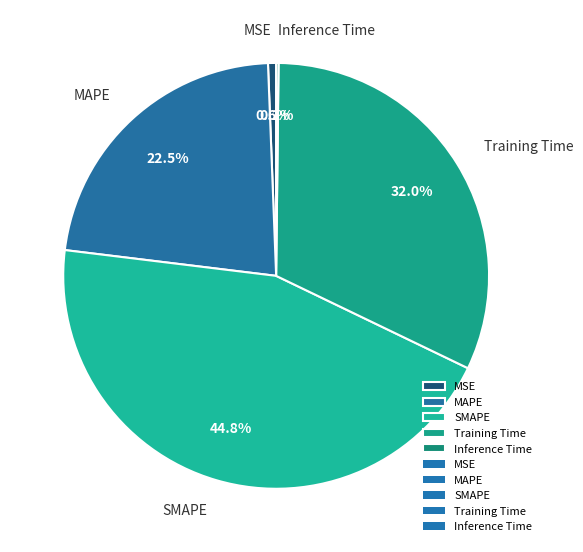

What is the largest slice in the pie chart?

SMAPE